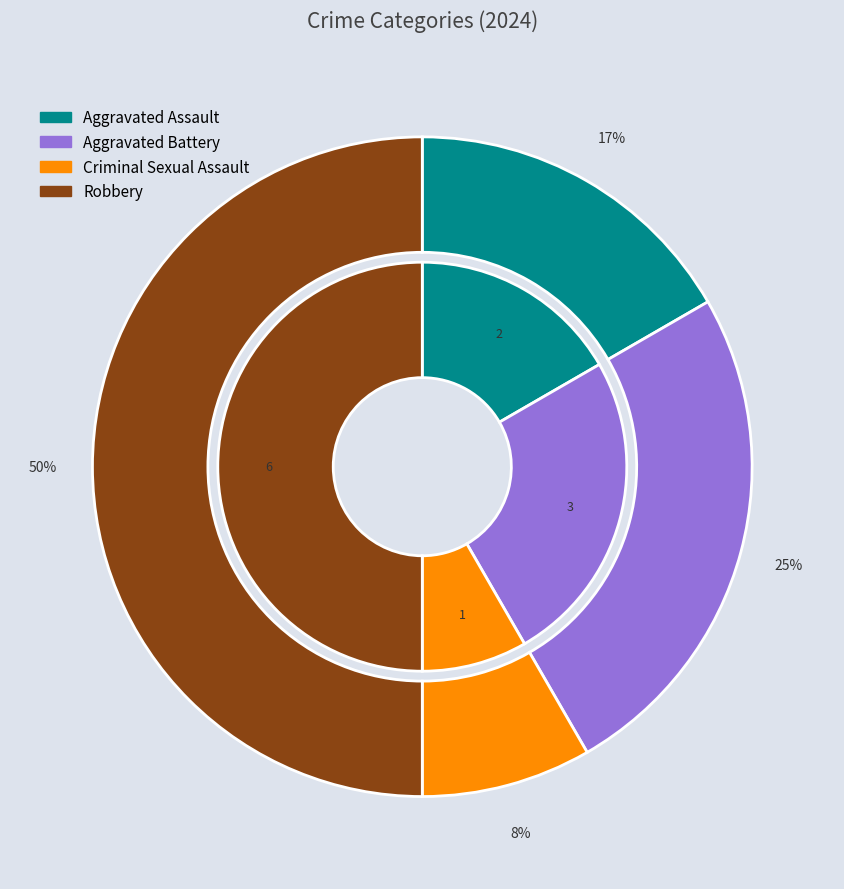

To the nearest percent, what portion does Robbery represent?

50%